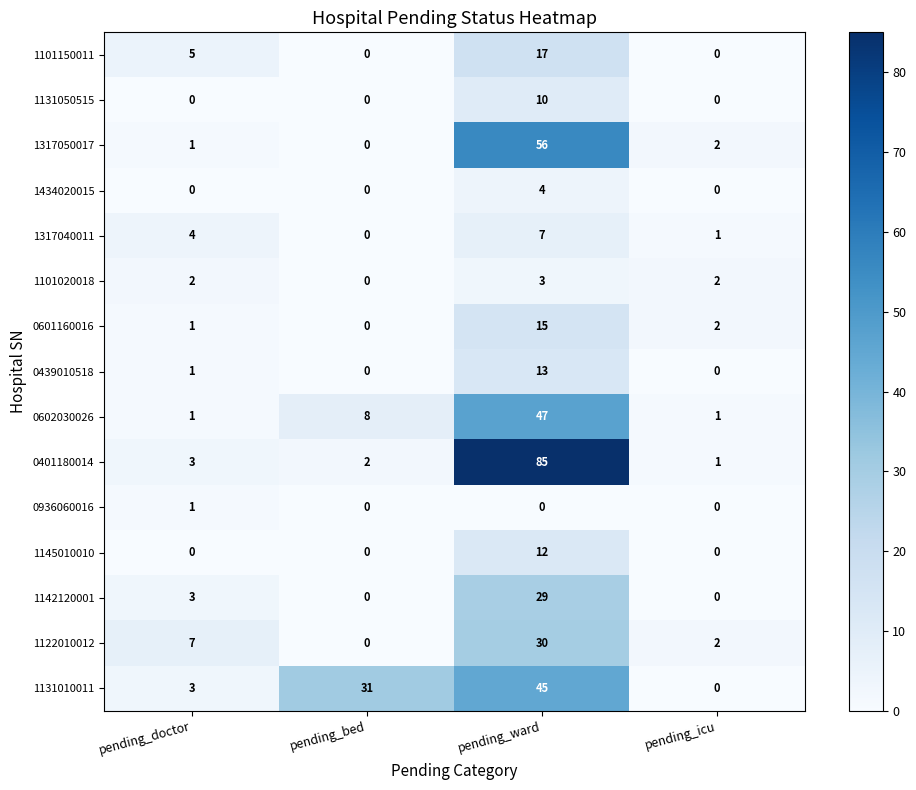

What is the maximum value for 1131010011?

45